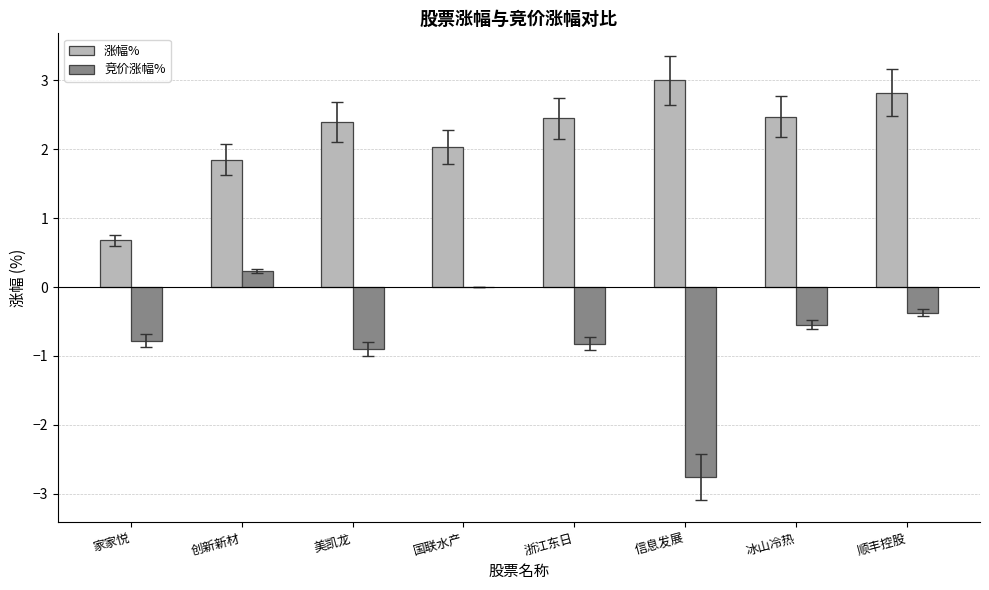

What is the approximate value of 涨幅% at 冰山冷热?

2.5